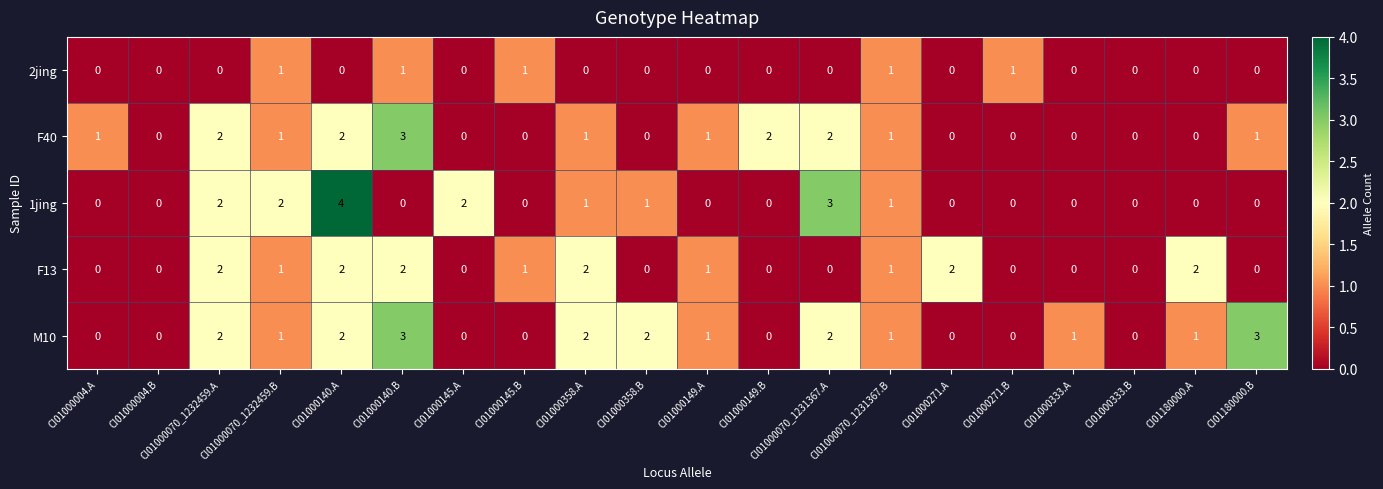

Is the value of M10 at CI01000070_1231367.B greater than the value of F40 at CI01000358.B?

Yes